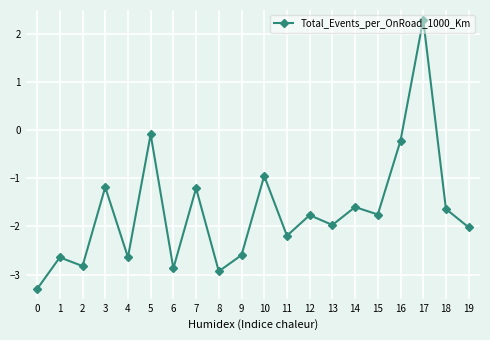

At which category does the data reach its first local peak?

1